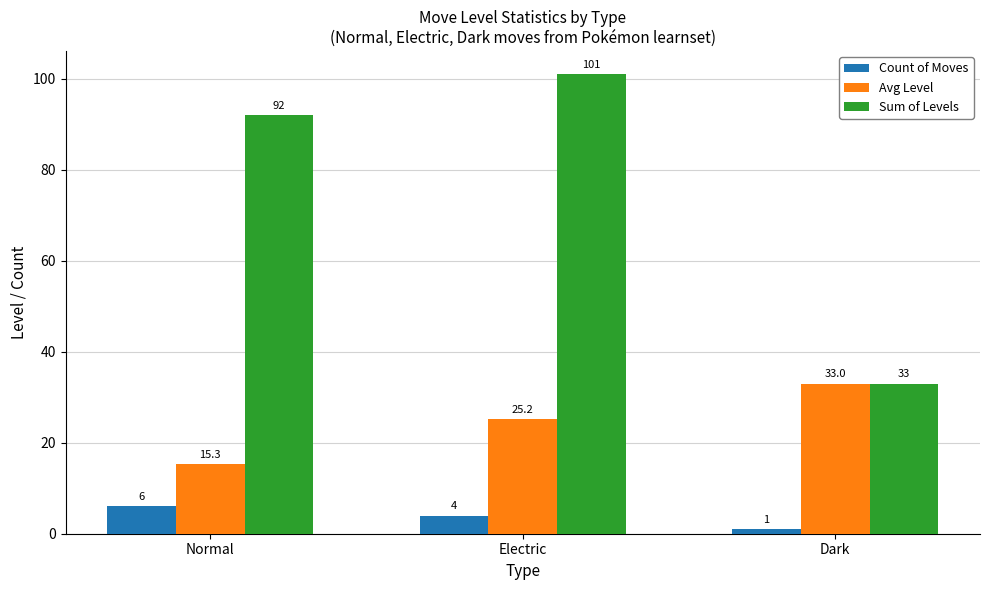

How many groups of bars are there?

3